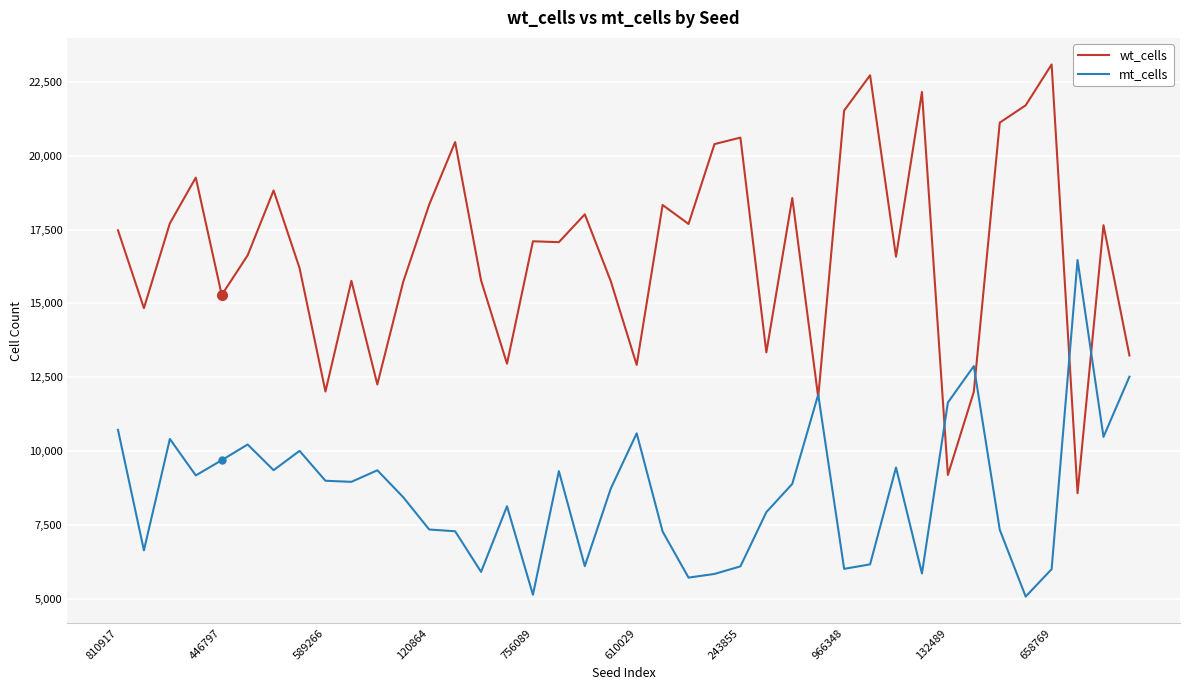

Is this an area chart (filled region under the line)?

No